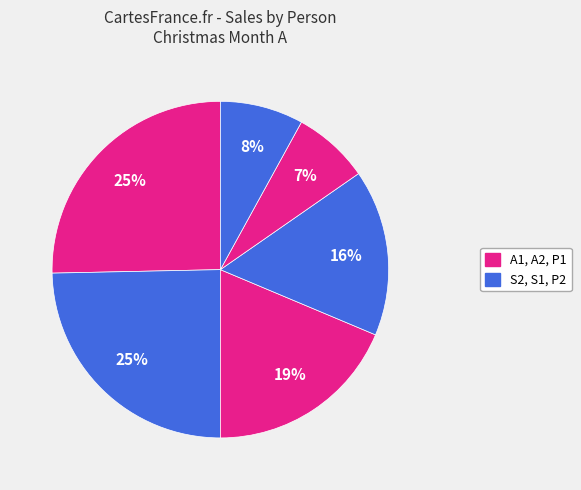

Which category has the biggest portion of the pie?

A1